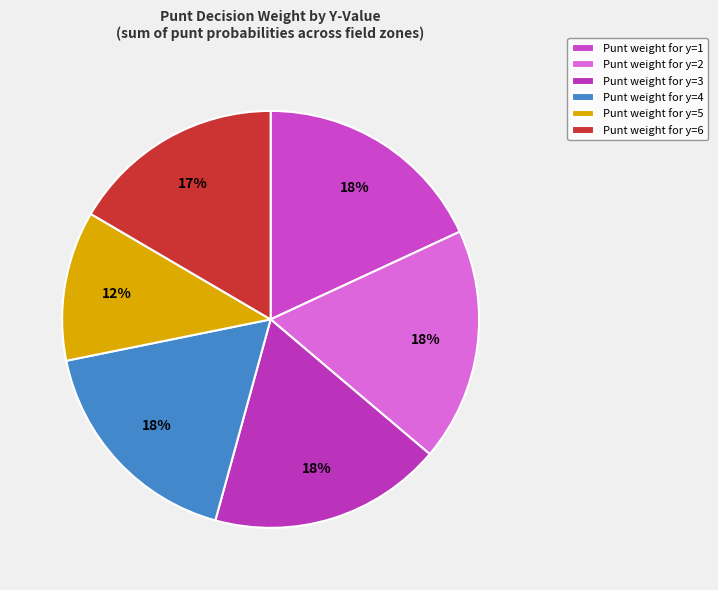

Which category has the biggest portion of the pie?

y=1